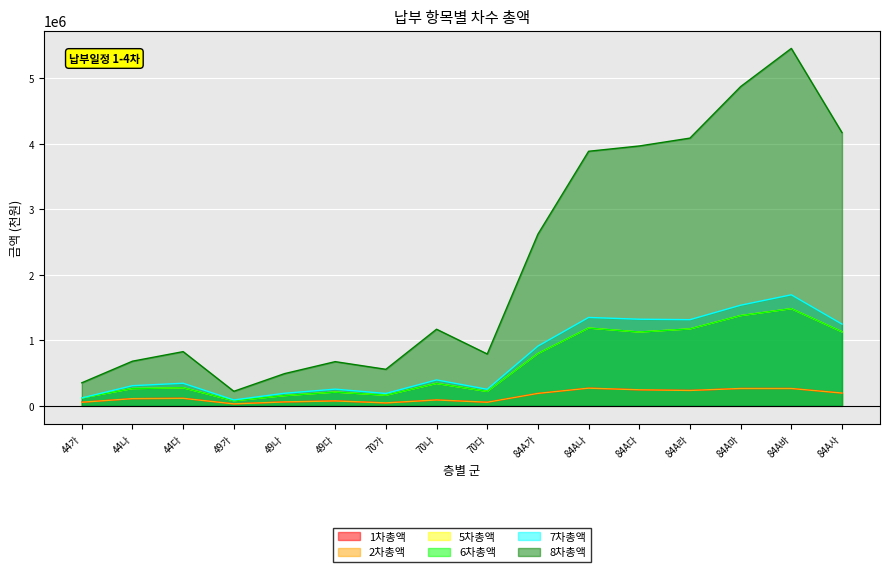

Which series has the widest spread of values?

8차총액